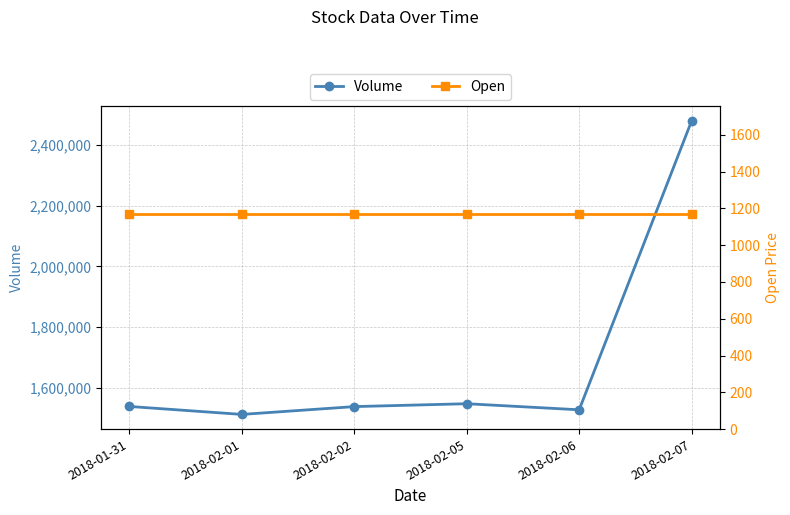

True or false: Volume and Open intersect in this chart.

False